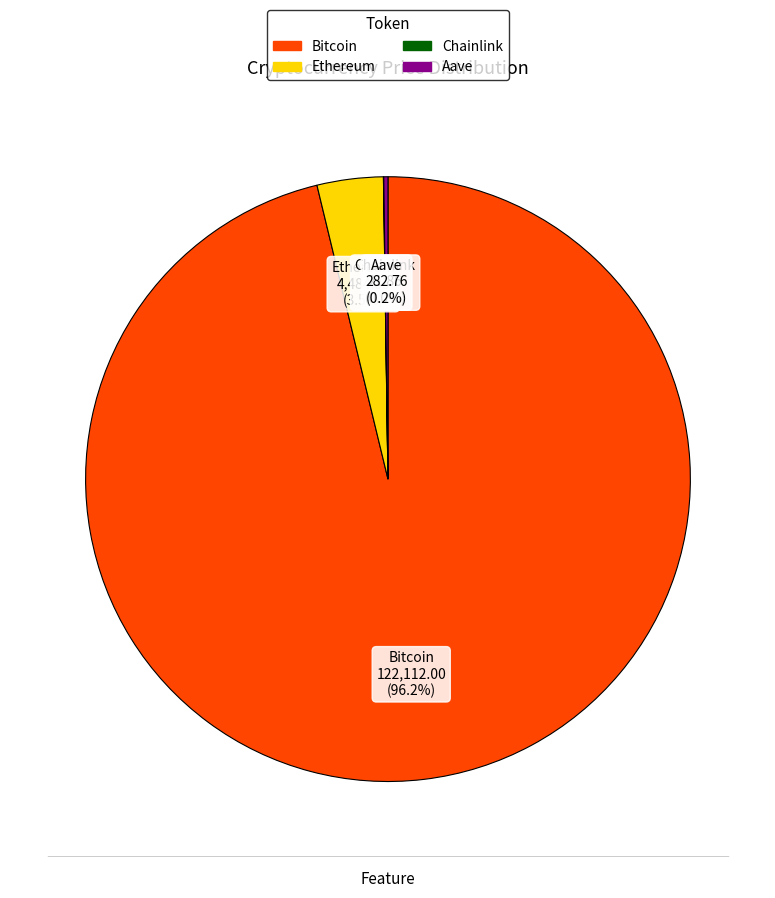

Does Ethereum account for over 50% of the chart?

No